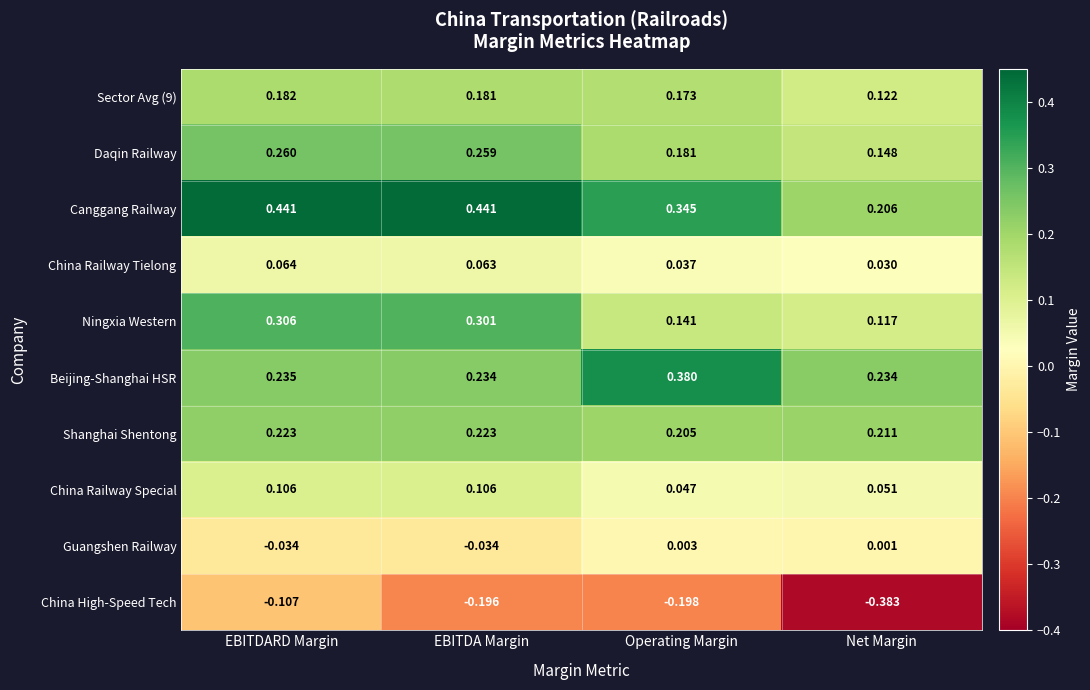

Where is Daqin Railway nearest to the value 0?

Net Margin